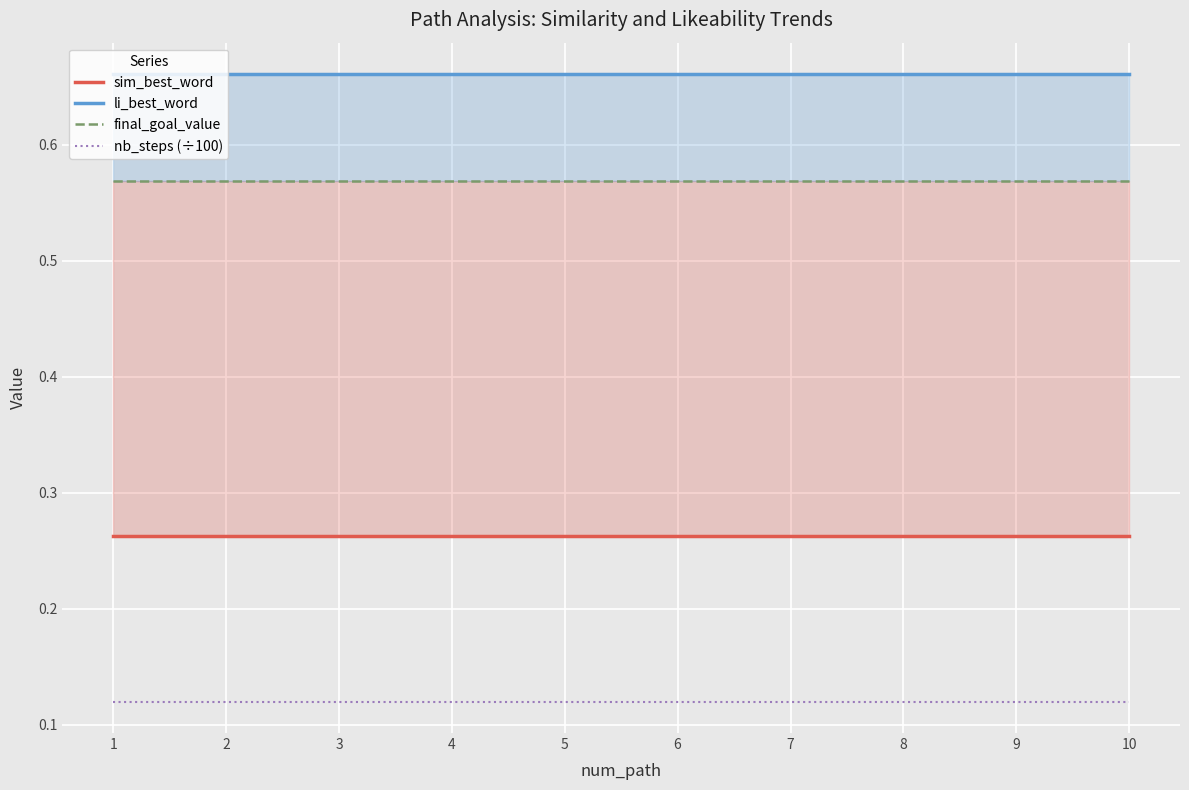

True or false: li_best_word and sim_best_word cross at least once.

False